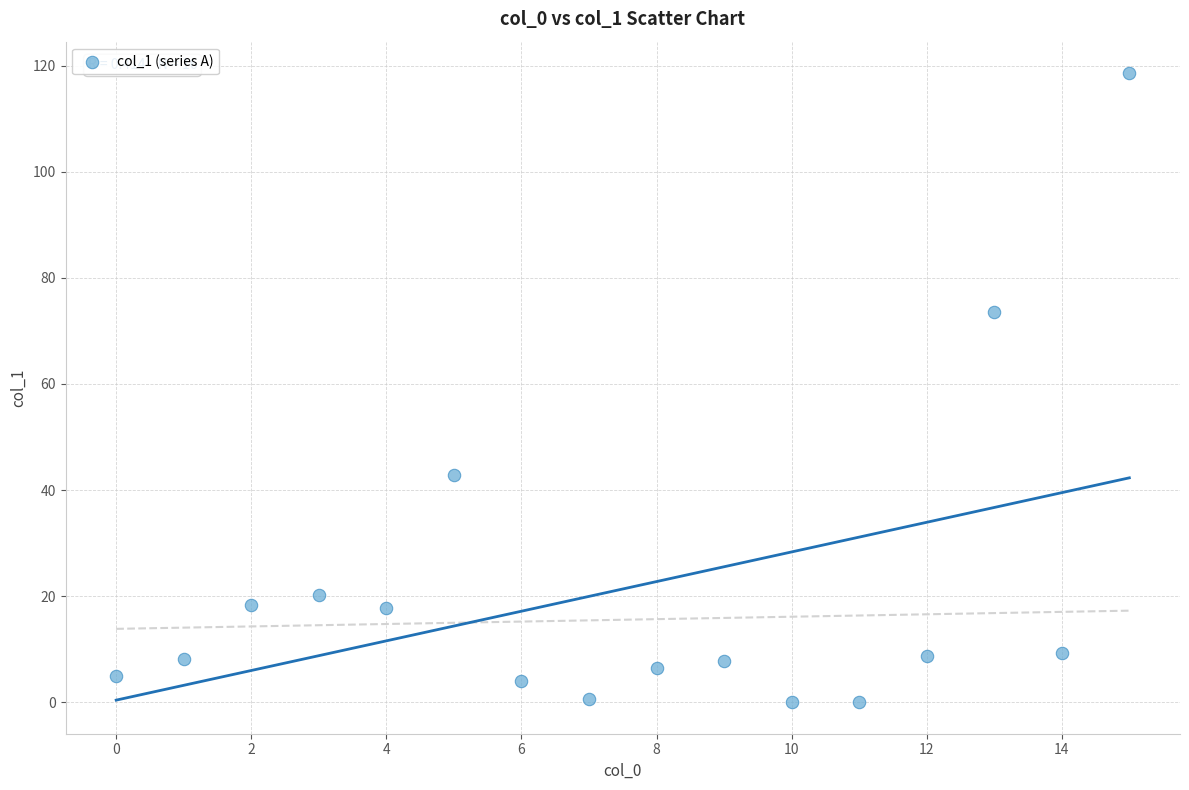

What Y value in the scatter plot is closest to 59?

73.5